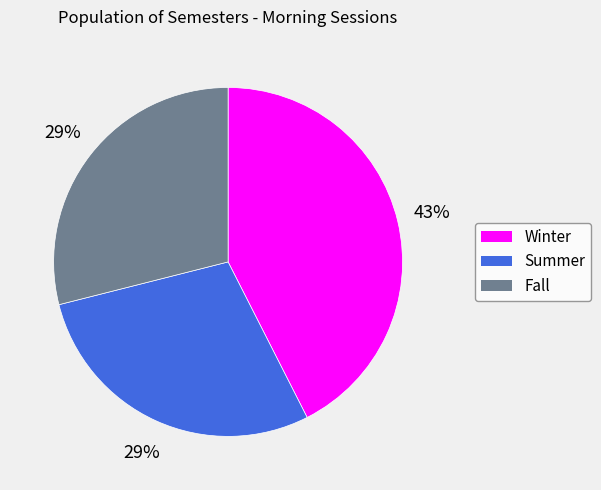

Does Winter account for over 50% of the chart?

No